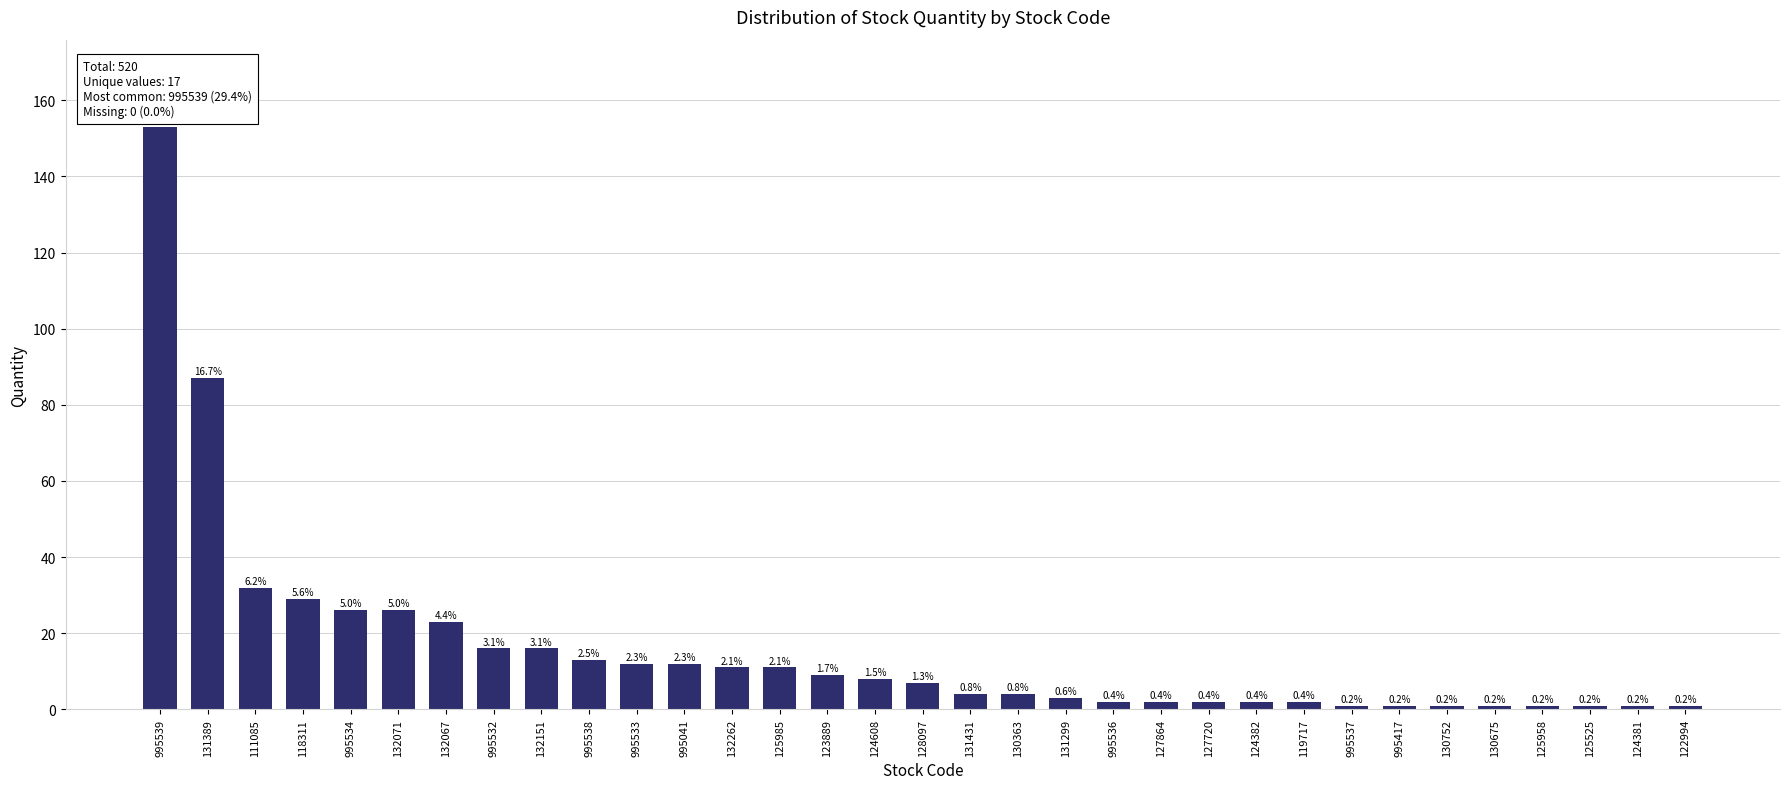

Are the bars horizontal?

No